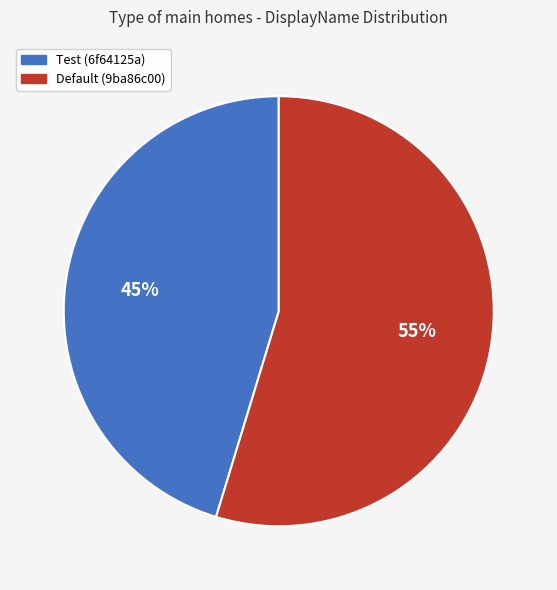

To the nearest percent, what percentage of the pie is Test (6f64125a)?

45%